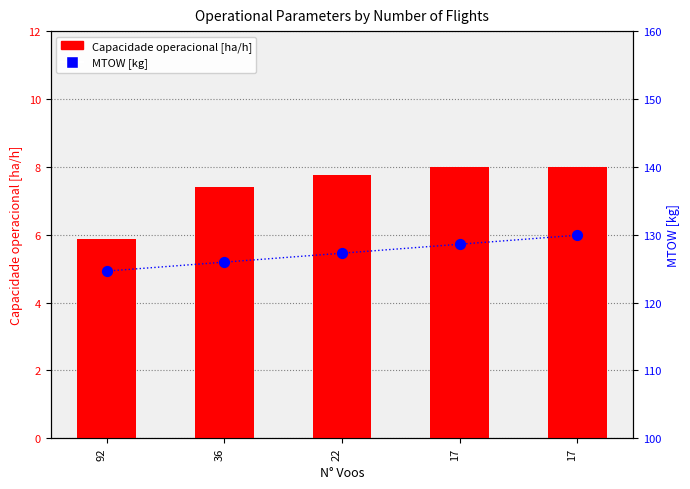

Is the value of Capacidade operacional [ha/h] at 36 greater than the value of MTOW [kg] at 92?

No